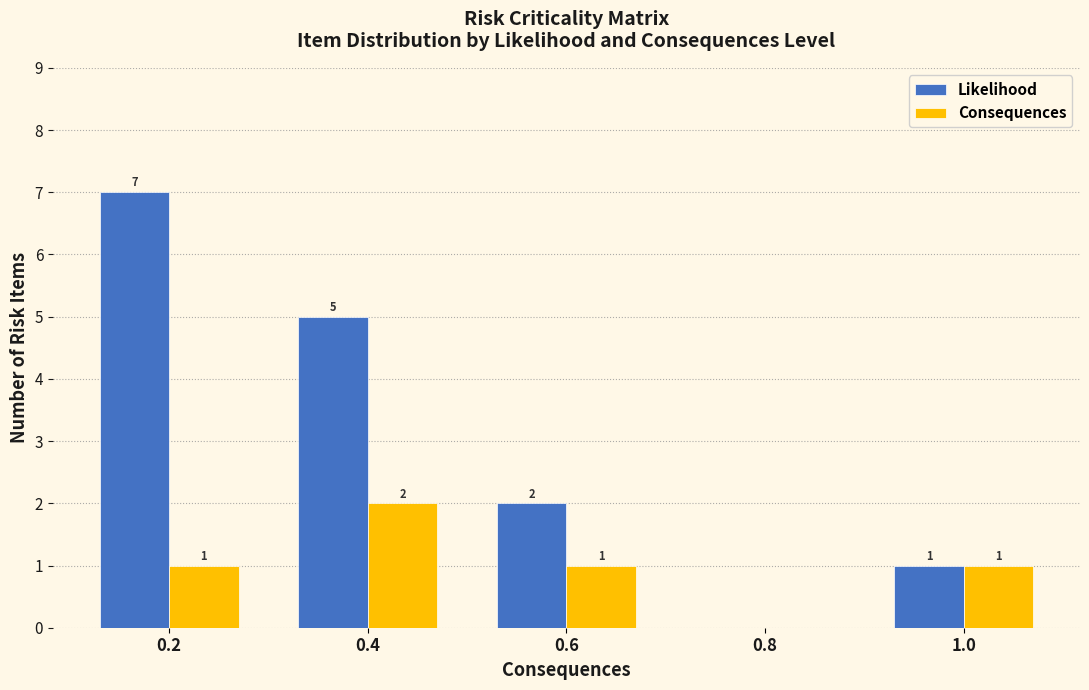

Which series has the largest total across all categories?

Likelihood